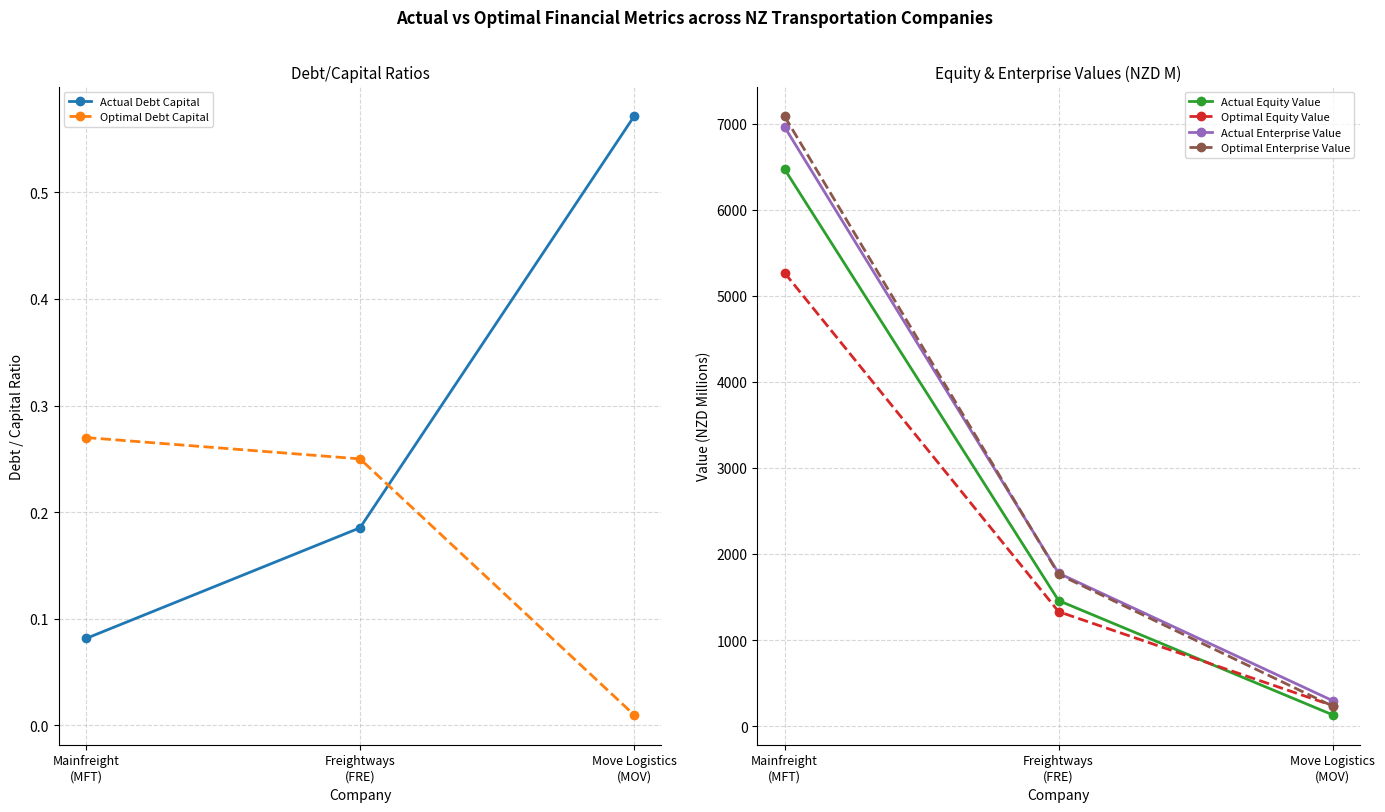

Between Mainfreight
(MFT) and Freightways
(FRE), which series saw the biggest shift?

Optimal Enterprise Value